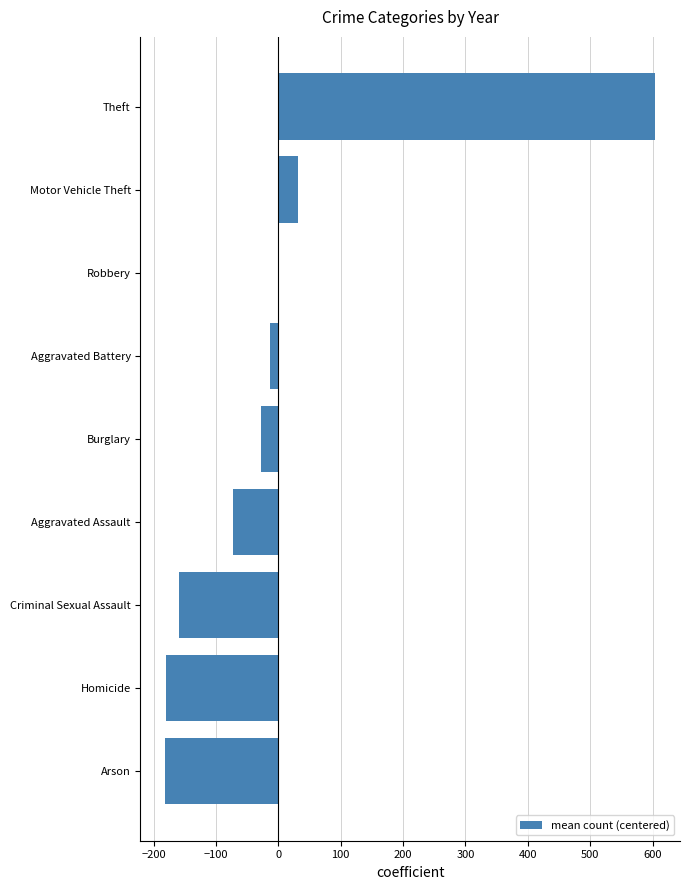

What is the maximum value shown in the chart?

604.6